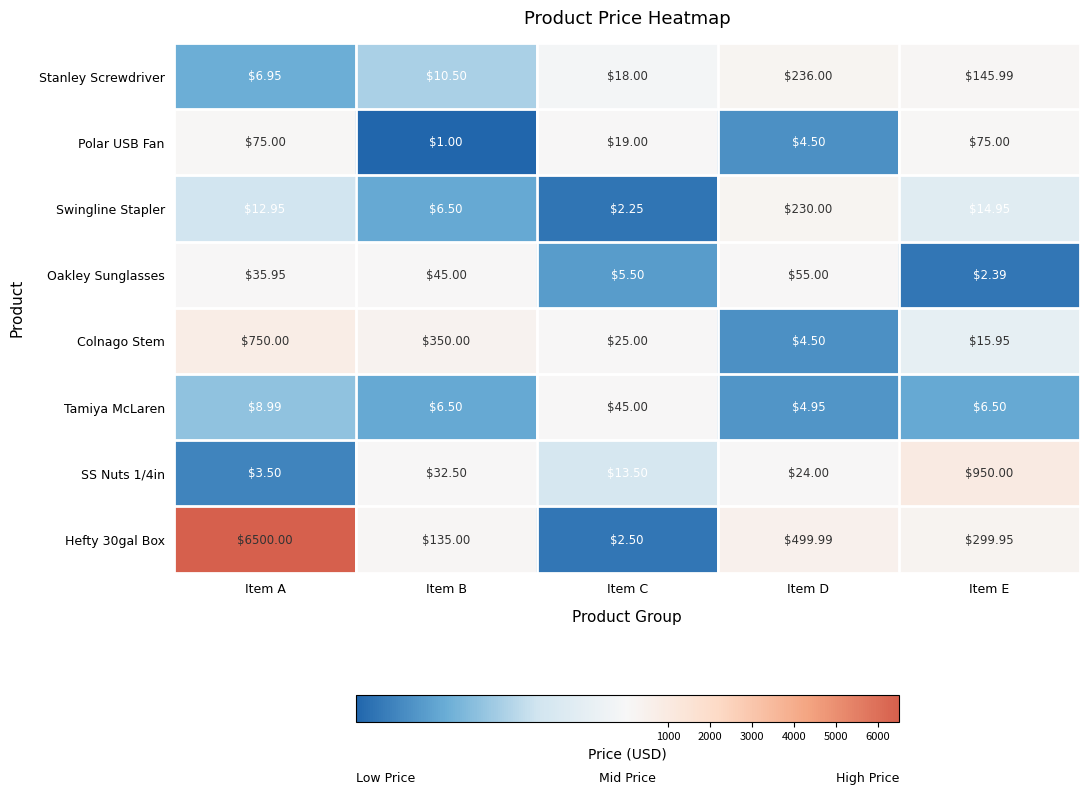

Is the value of Colnago Stem at Item C greater than the value of Oakley Sunglasses at Item E?

Yes